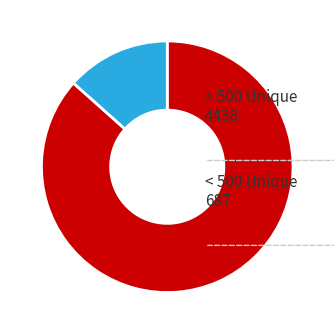

What is the smallest slice in the pie chart?

< 500 Unique